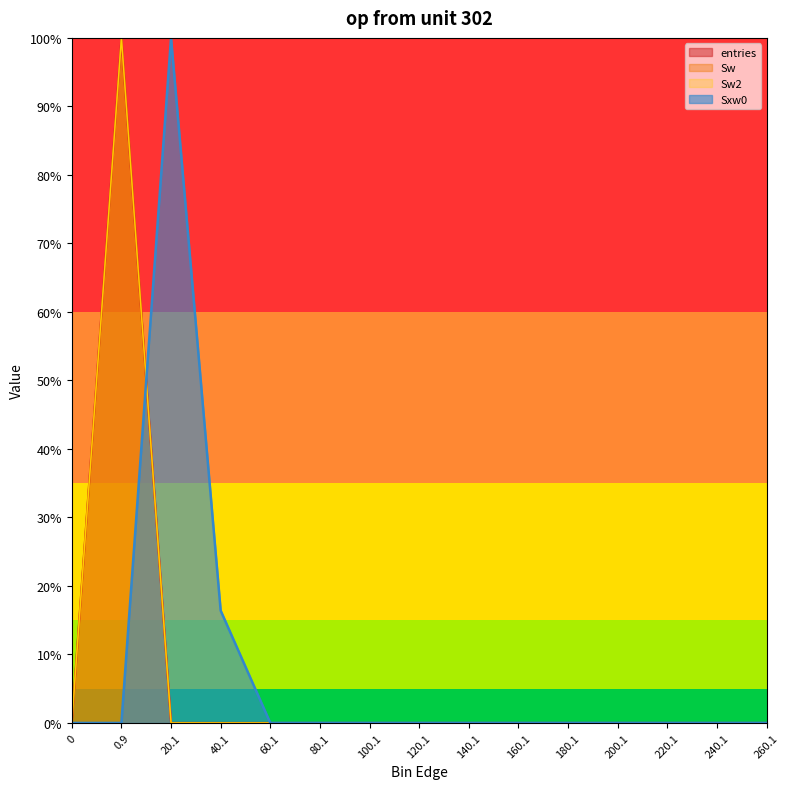

Rank the categories by Sw2 value from lowest to highest.

0, 60.1, 80.1, 100.1, 120.1, 140.1, 160.1, 180.1, 200.1, 220.1, 240.1, 260.1, 40.1, 20.1, 0.9